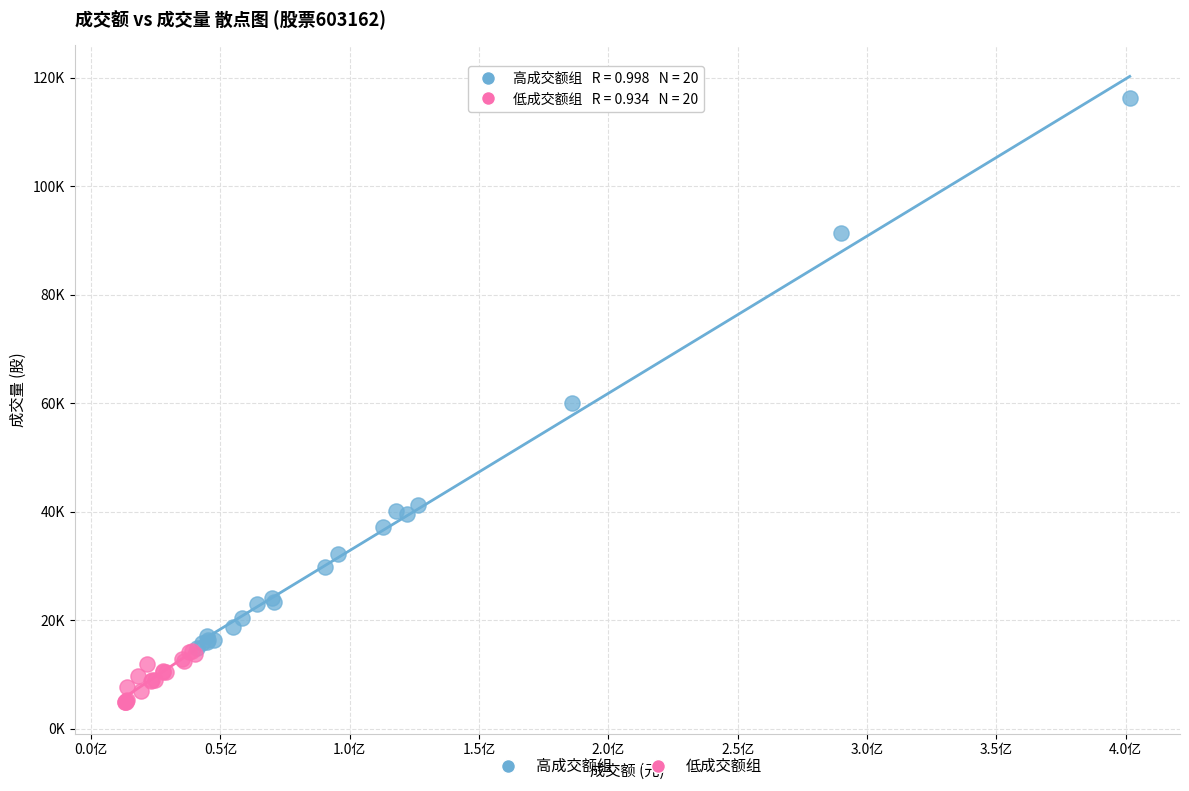

Which series contains the highest Y value?

高成交额组